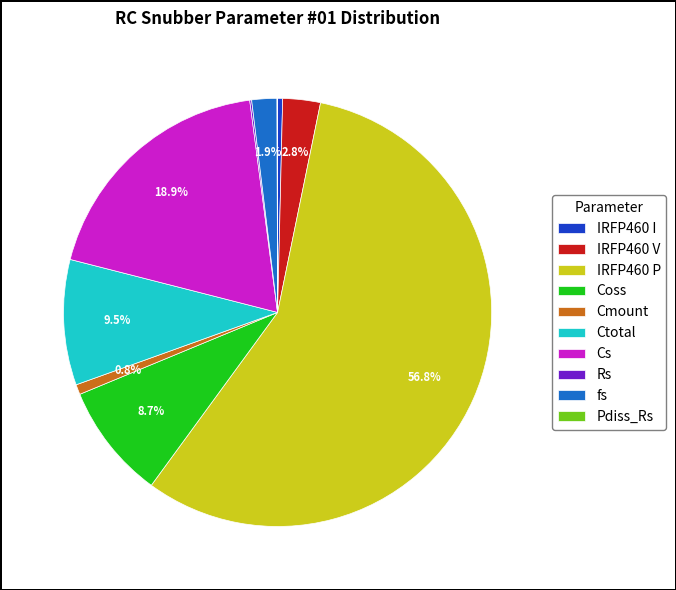

Approximately how many times larger is the value at IRFP460 V compared to Ctotal?

0.3